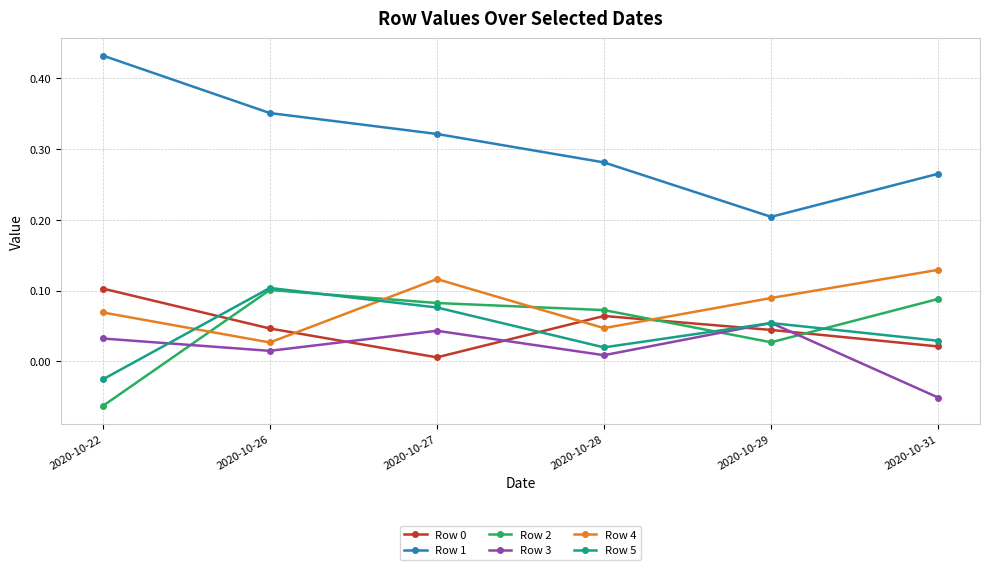

Which series has the widest spread of values?

Row 1